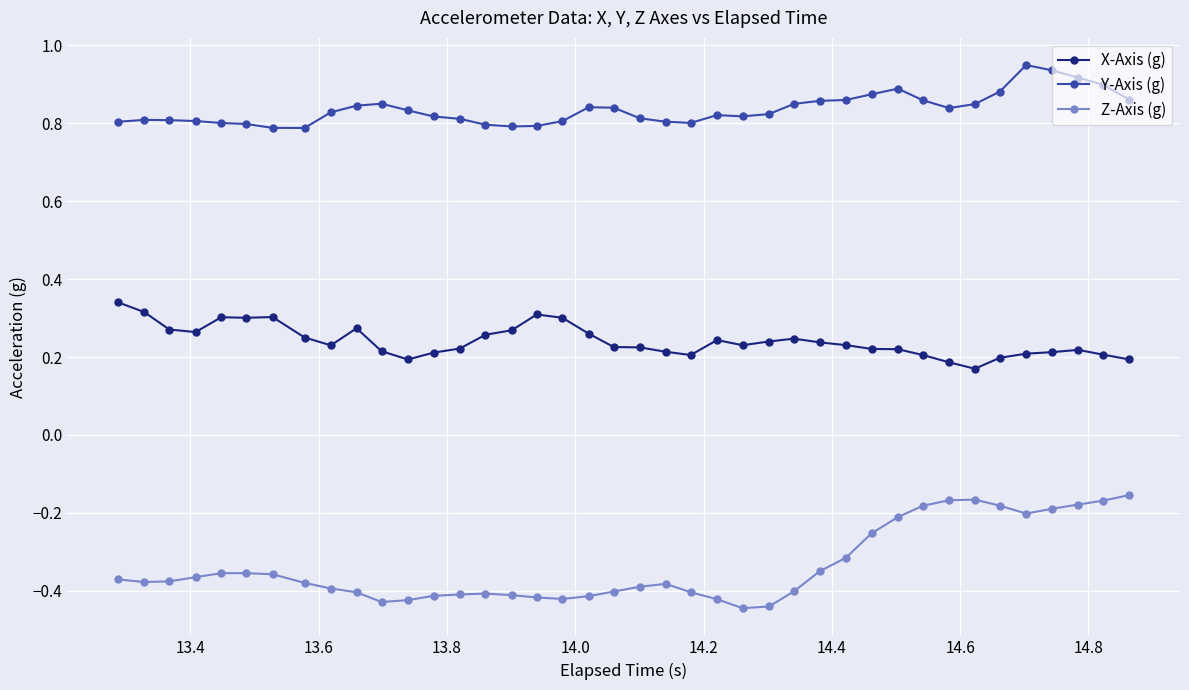

At how many categories does at least one series exceed 0?

40